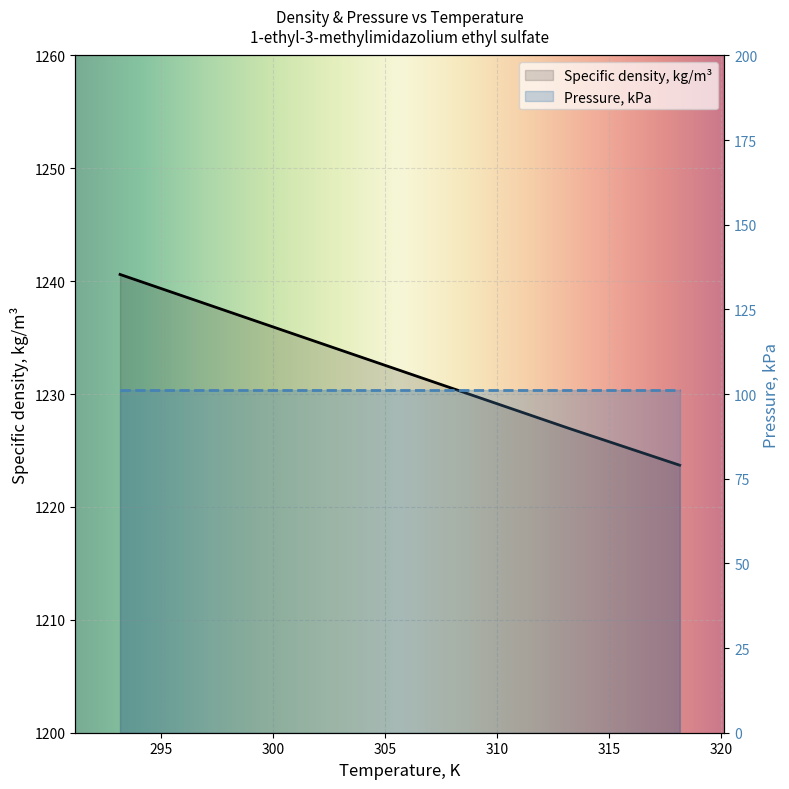

Reading left to right, transcribe all the data shown in this chart.

1240.6	1237.2	1233.8	1230.4	1227.0	1223.7